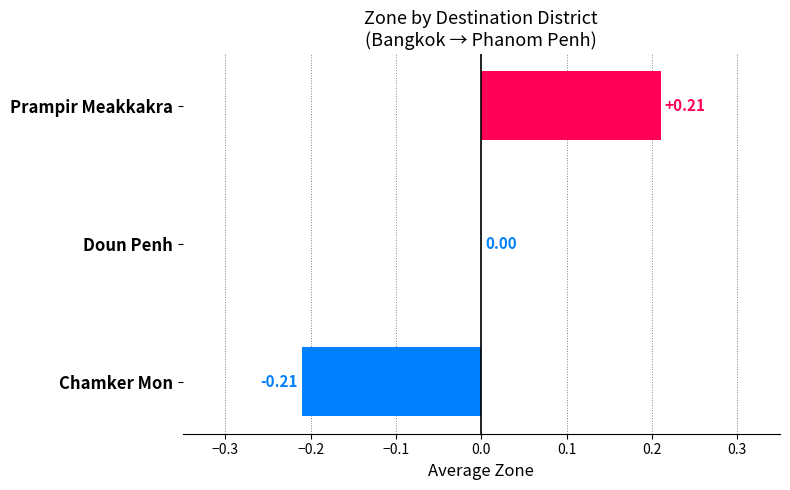

What is the change in value from Doun Penh to Prampir Meakkakra?

+0.2